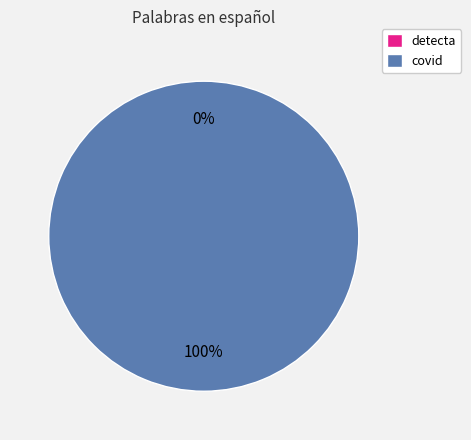

Does detecta represent more than half of the total?

No